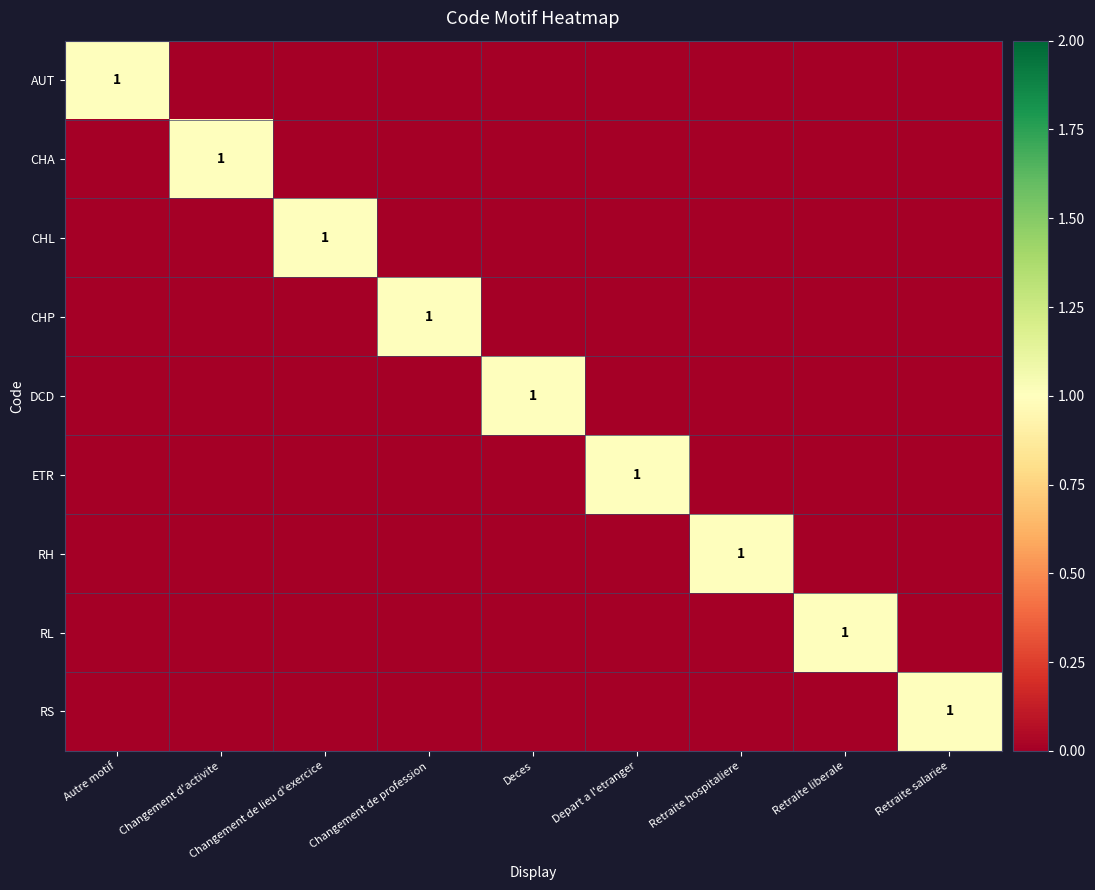

The value of ETR at Depart a l'etranger is 0. True or false?

False